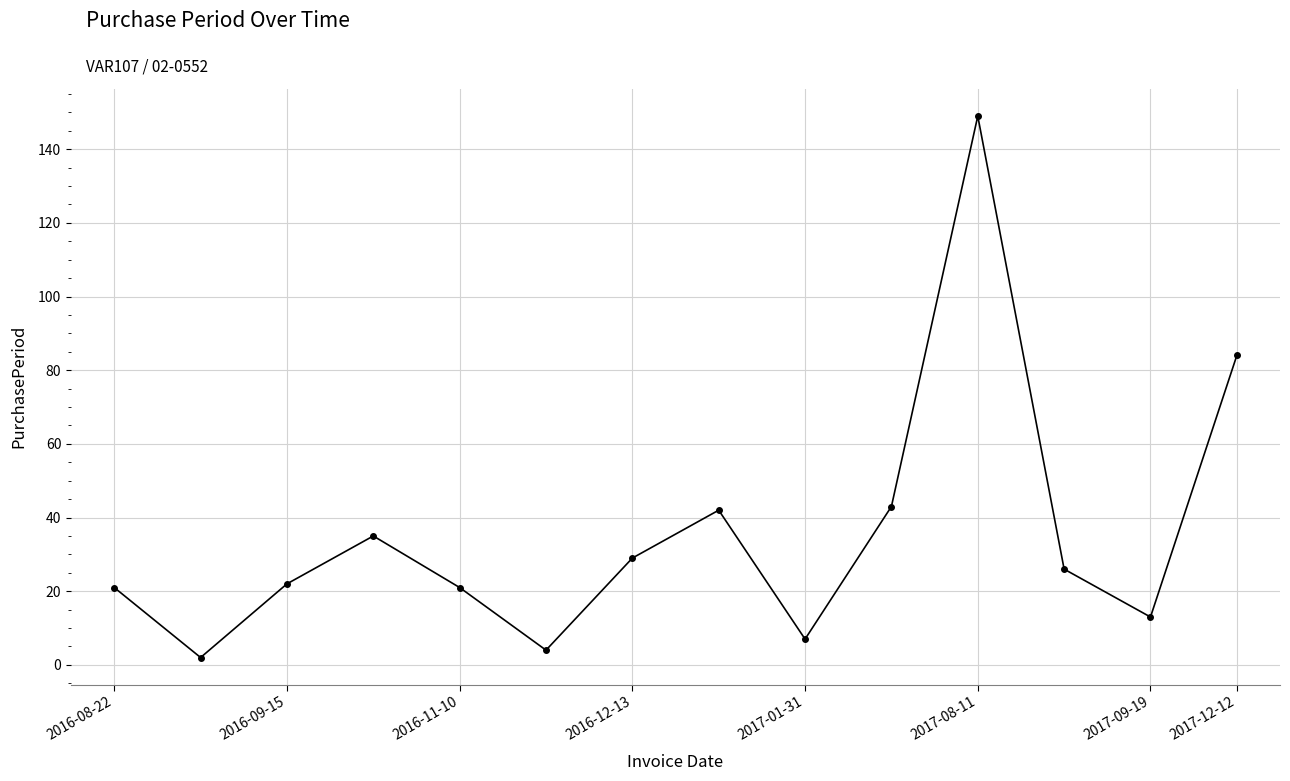

What is the average value?

36